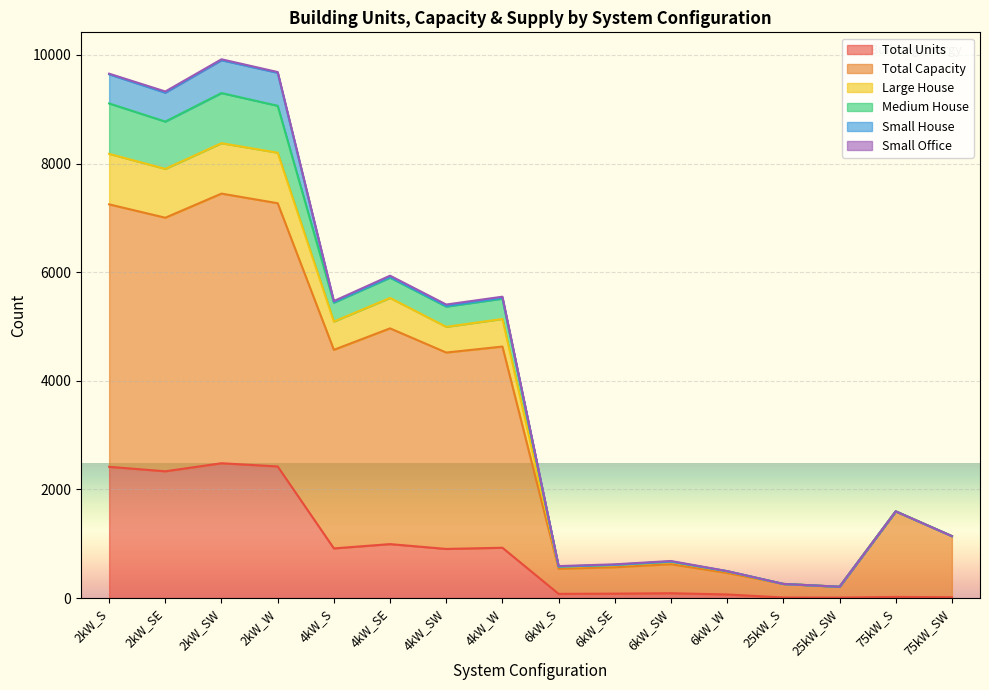

In Large House, how many points are higher than both neighbors (excluding endpoints)?

5